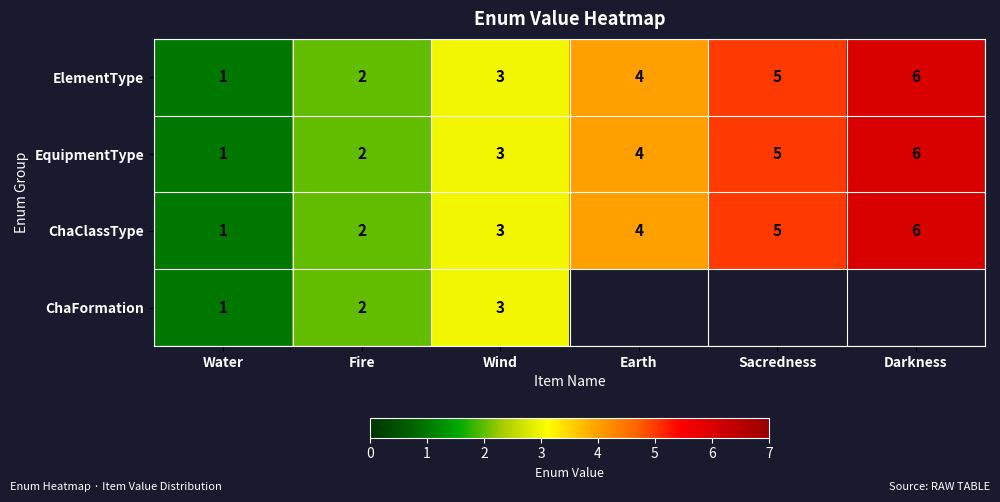

Is it true that EquipmentType equals 4 at Earth?

True